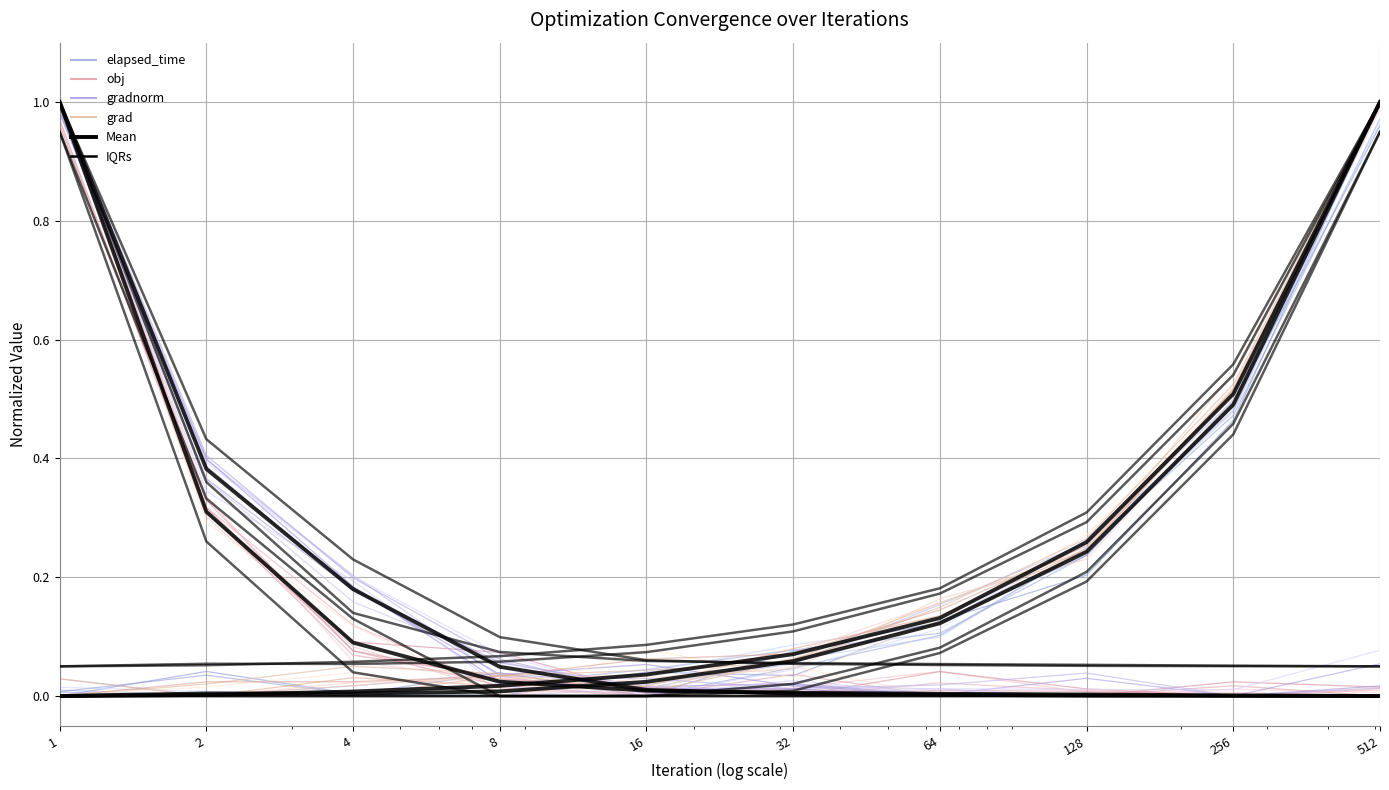

At which label is grad closest to 0?

1